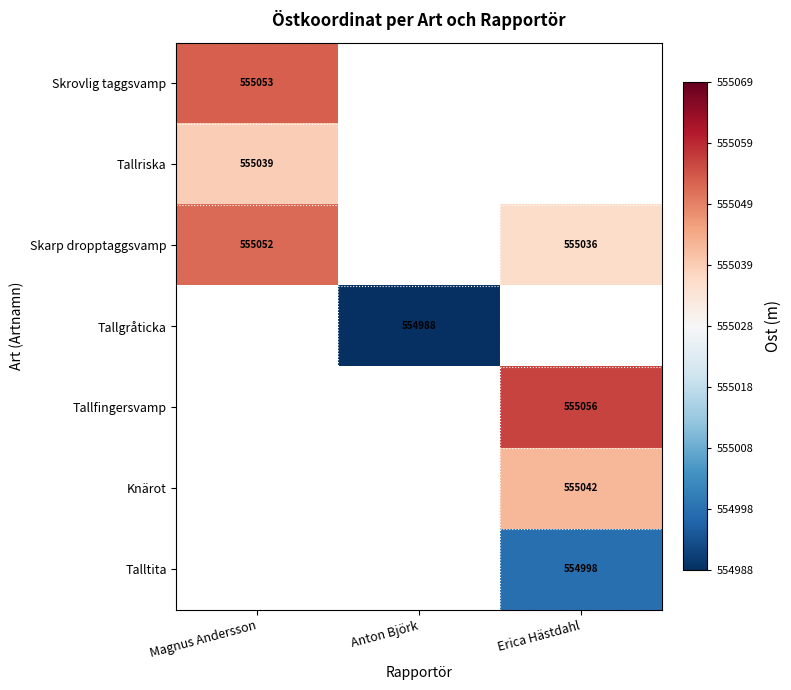

What is the highest value of the Skarp dropptaggsvamp series?

555051.6